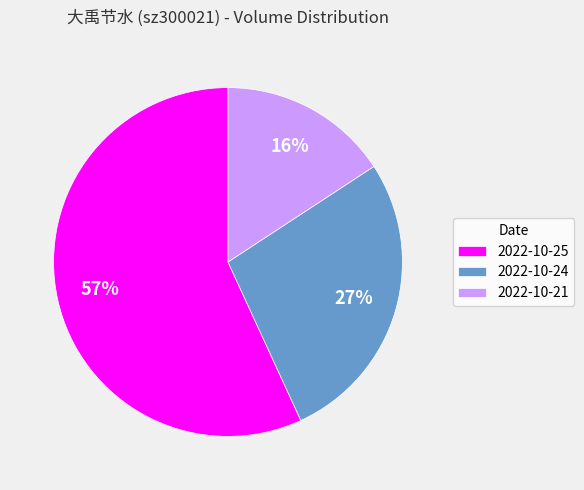

Which category has the smallest portion of the pie?

2022-10-21